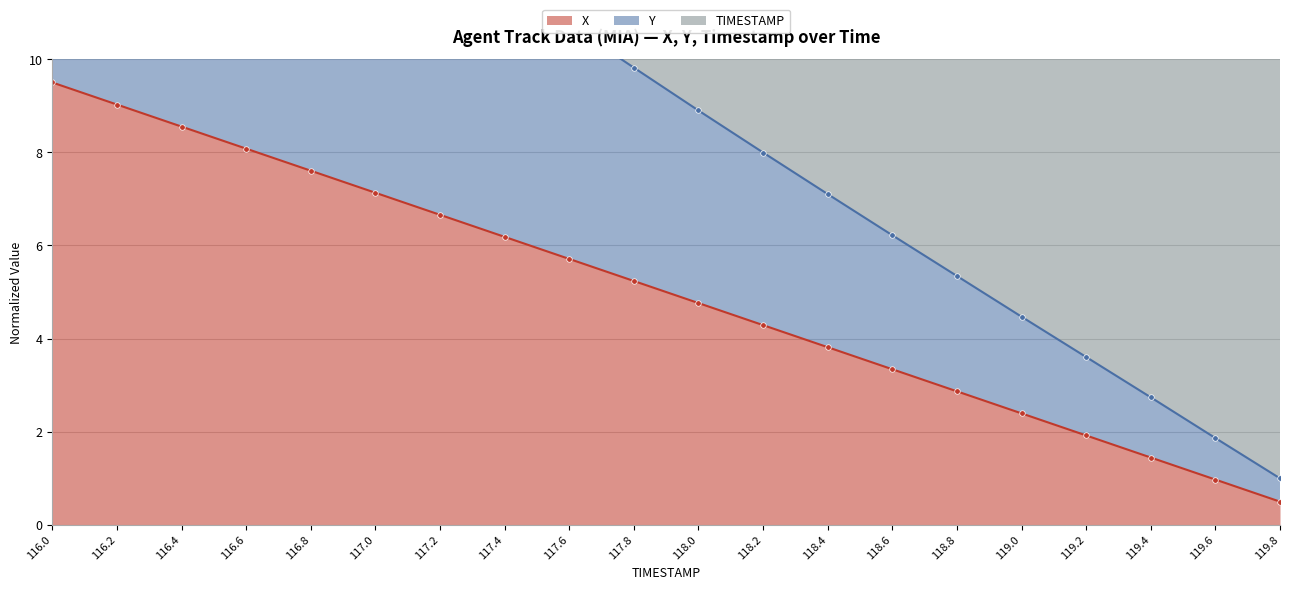

The value of TIMESTAMP at 116.0 is 5.4. True or false?

False